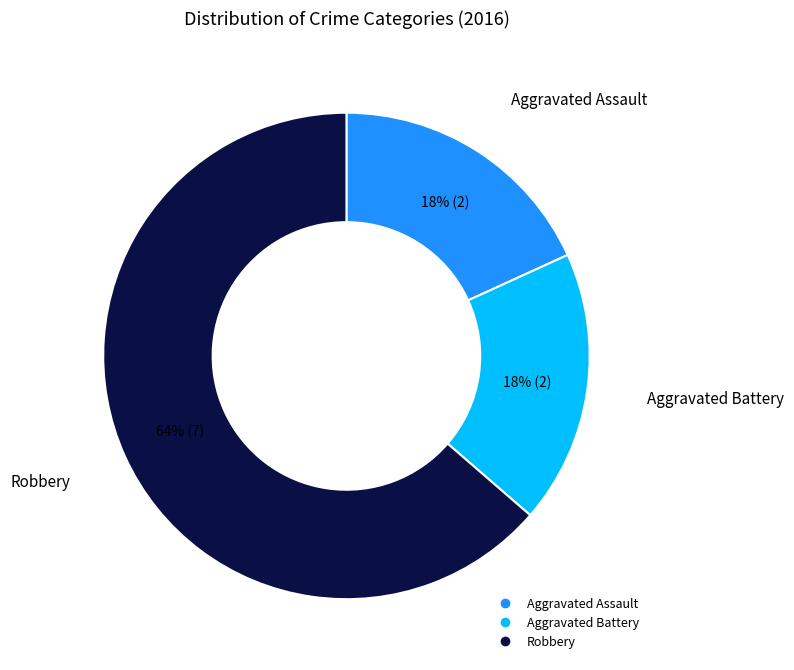

Do Aggravated Battery and Robbery together represent more than half of the pie?

Yes